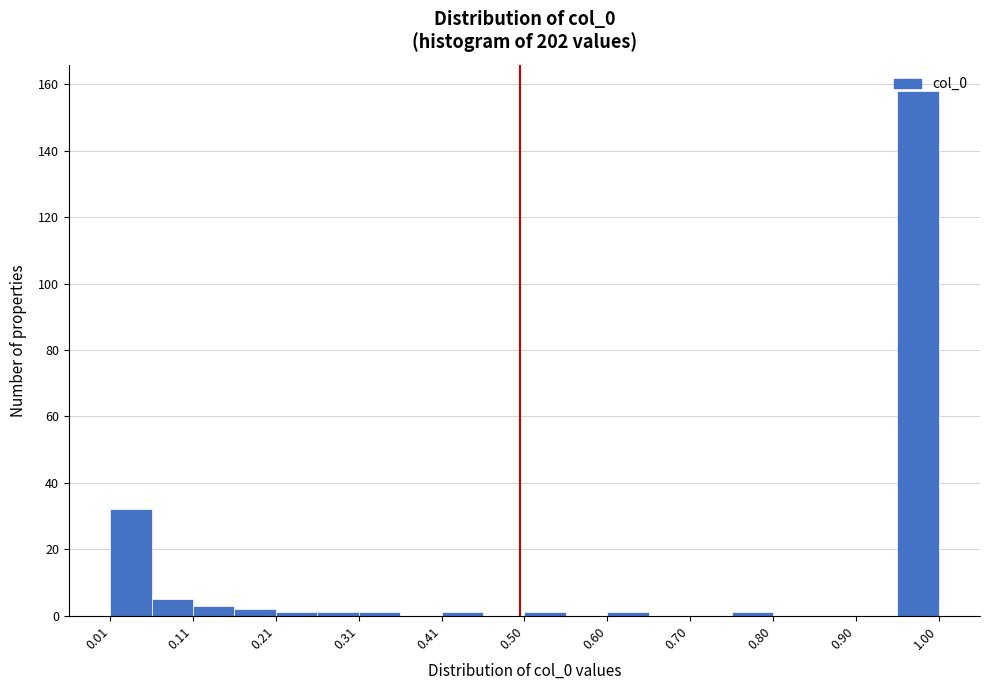

Which range on the x-axis has the tallest bar?

0.95 to 1.00